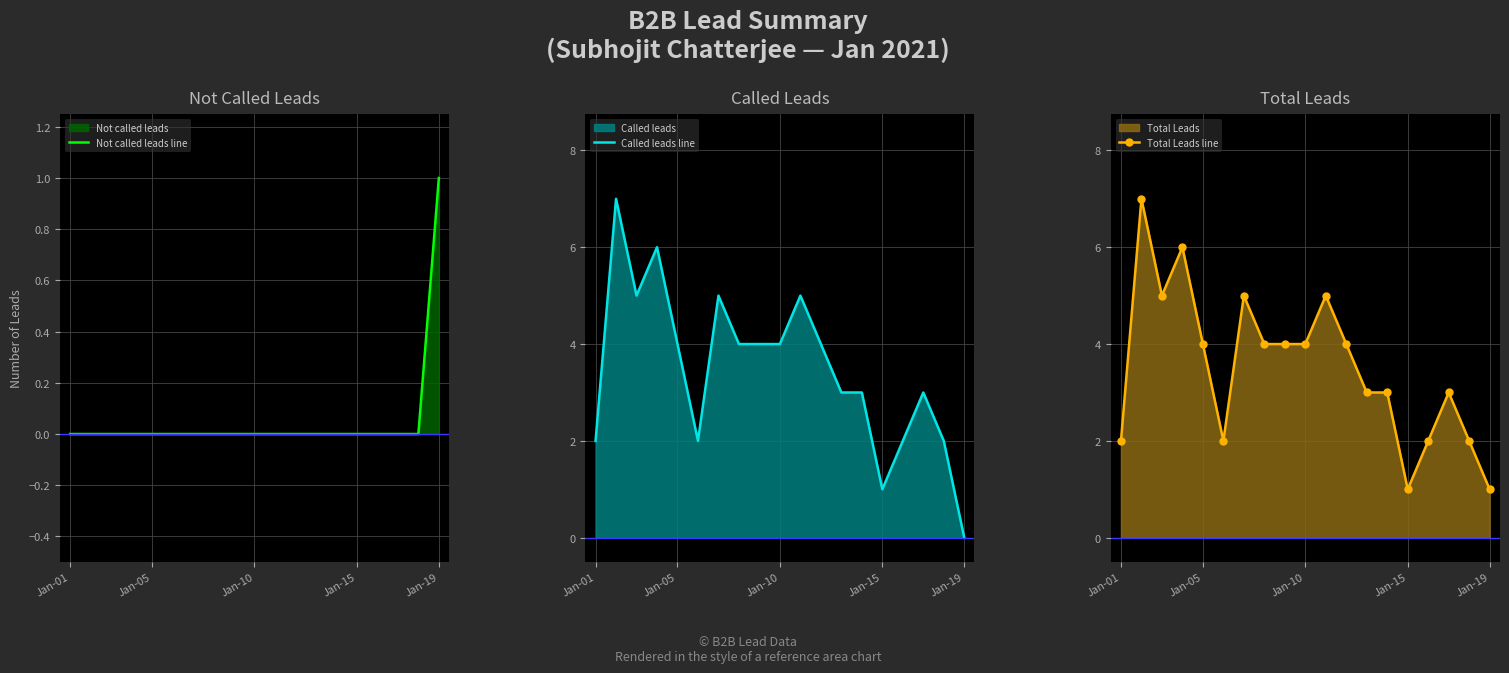

True or false: Total Leads line has a value of 1 at Jan-15.

True